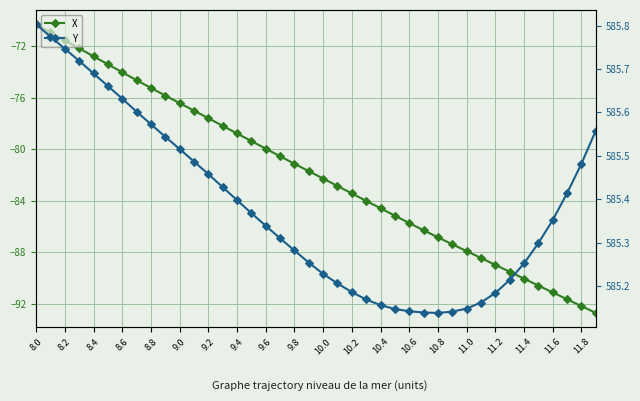

How many lines are shown in the chart?

2